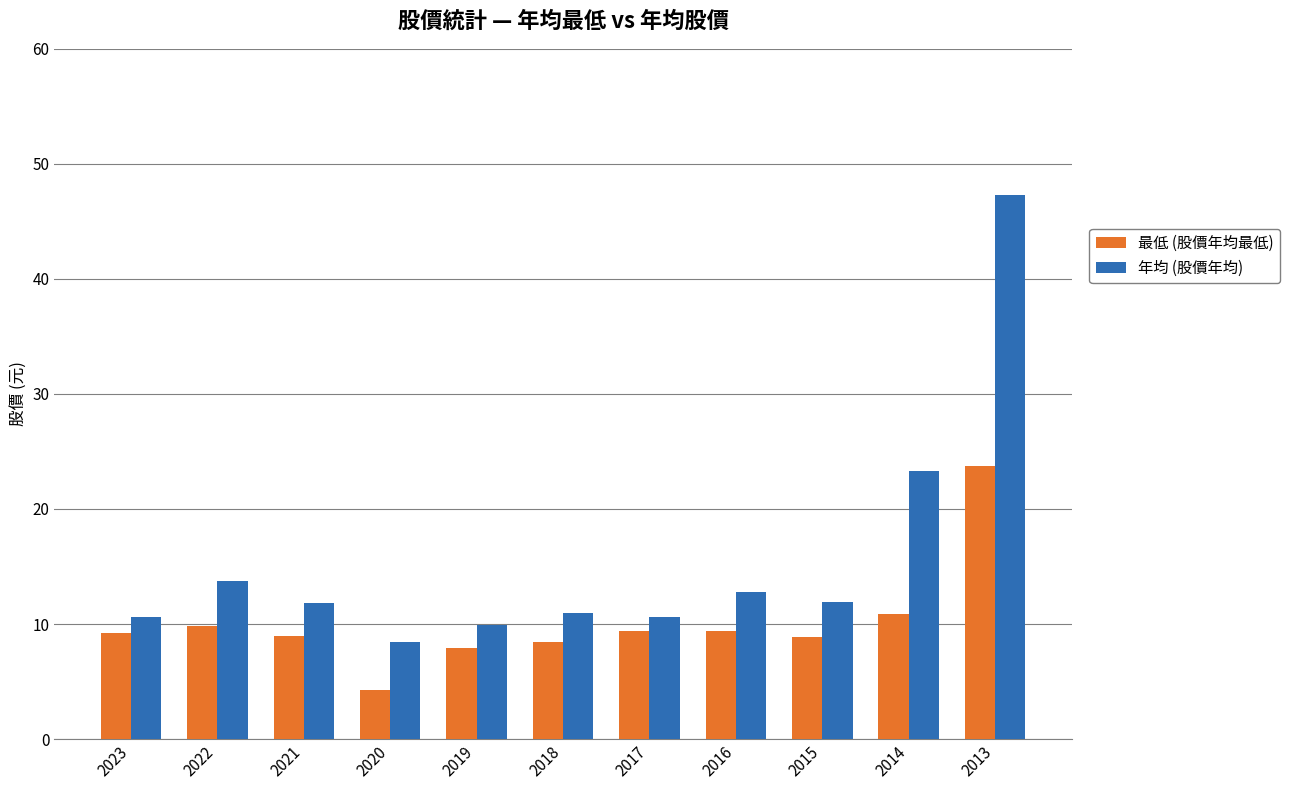

What is the difference between the maximum and minimum values in the 最低 (股價年均最低) series?

19.4